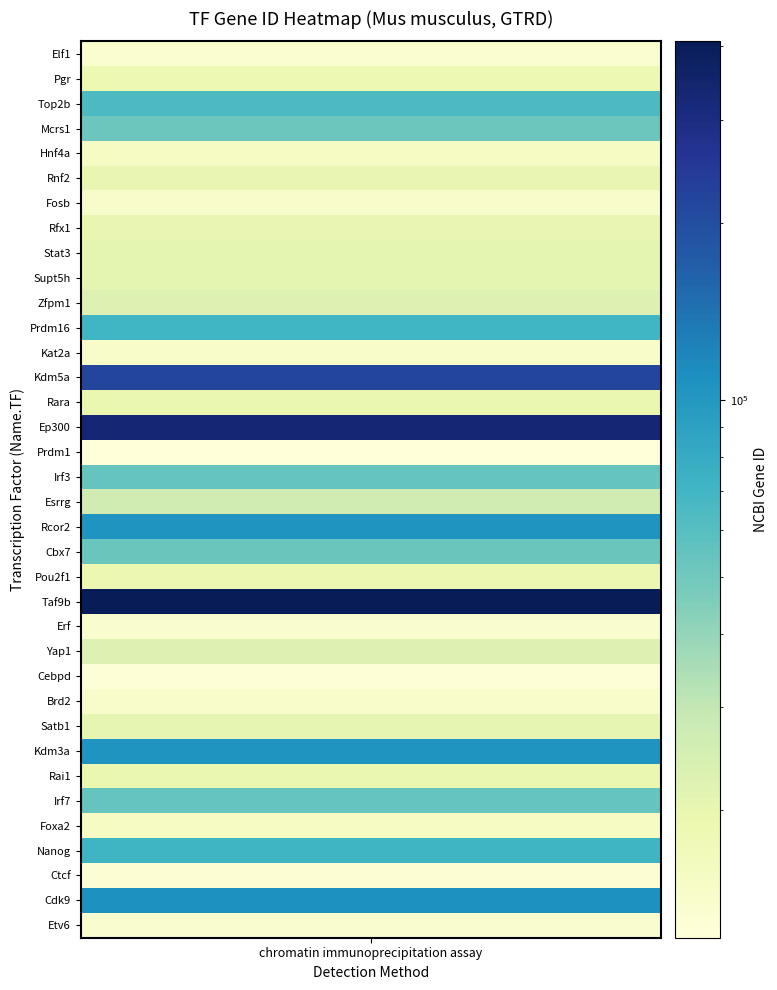

What is the greatest value displayed?

407786